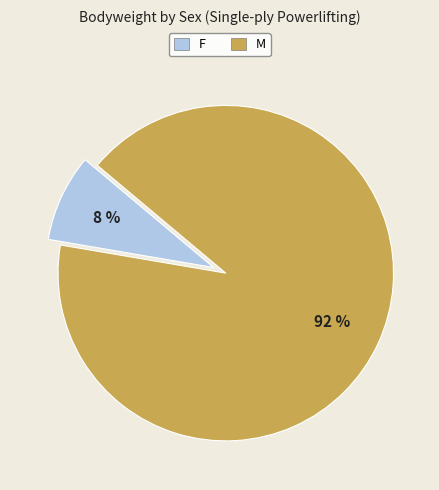

What percentage is the M slice, to the nearest percent?

92%